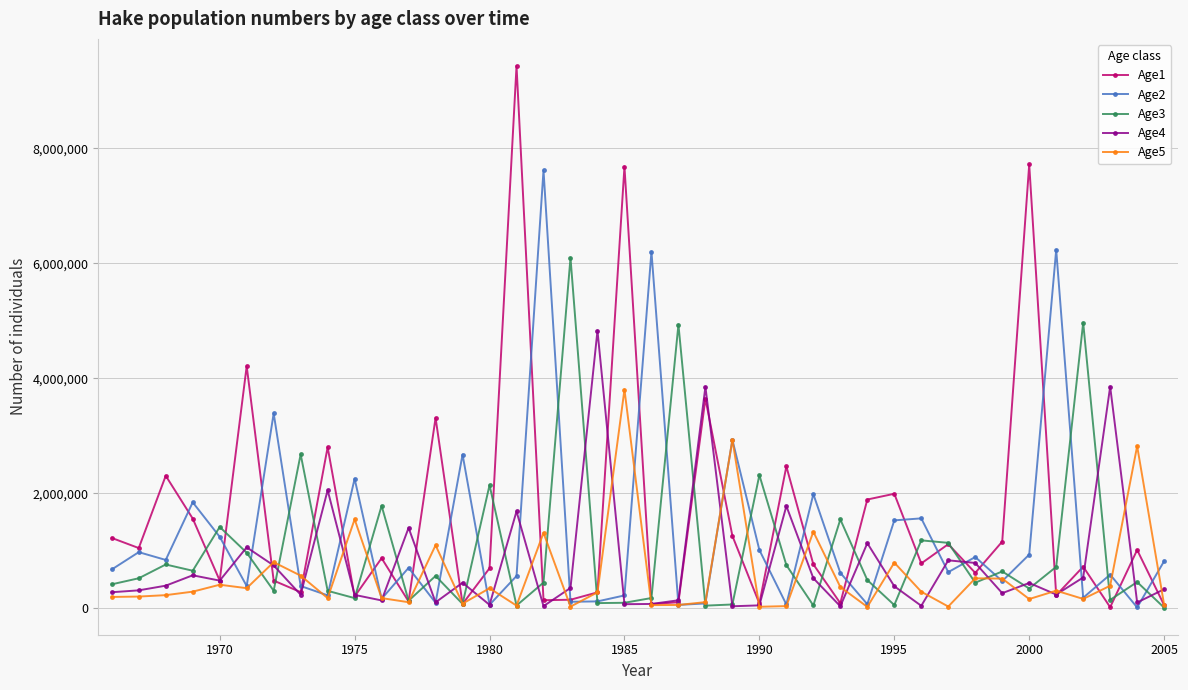

What is the greatest value displayed?

9428950.0